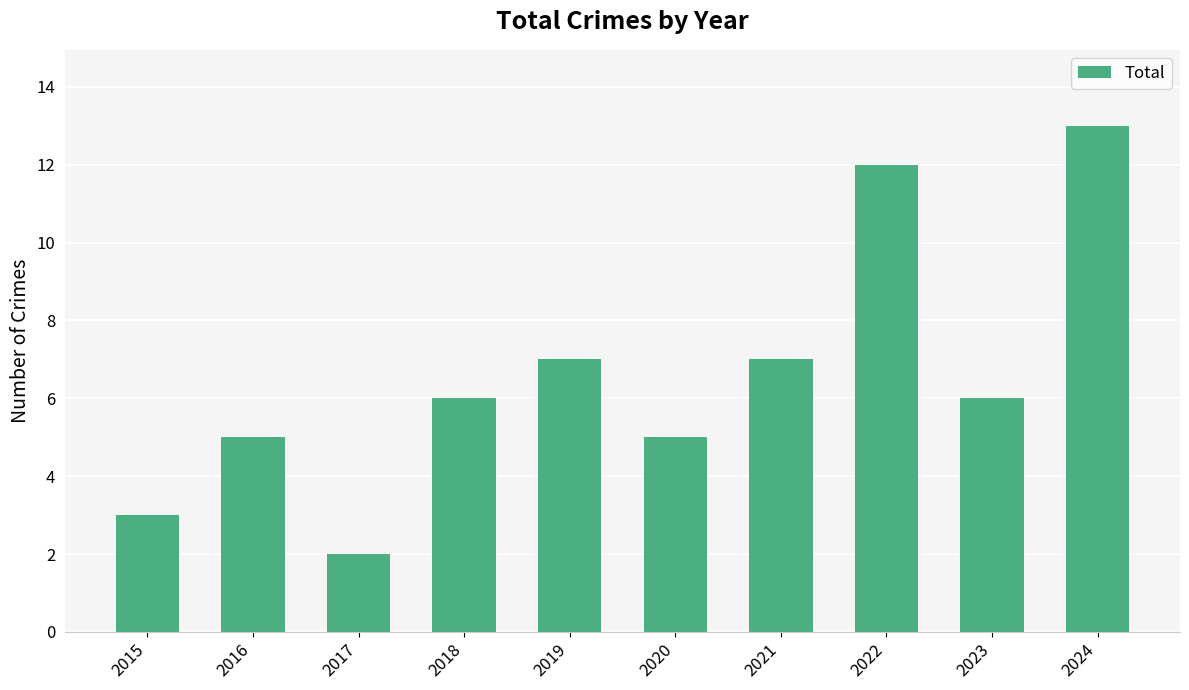

Reading left to right, what are all the values shown in this chart?

3	5	2	6	7	5	7	12	6	13